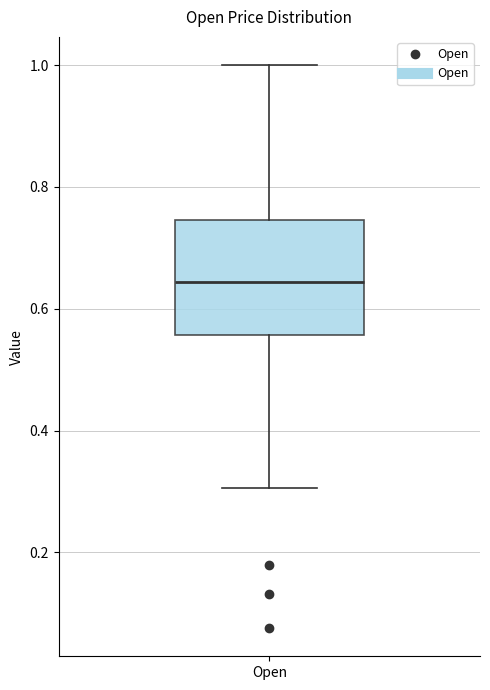

Read this box plot against the y-axis: the position of the median line, the range covered by the box, and the ends of both whiskers. The values are not printed on the chart, so give them approximately, as read against the axis.

median 0.64, box 0.56 to 0.74, whiskers 0.30 to 1.00